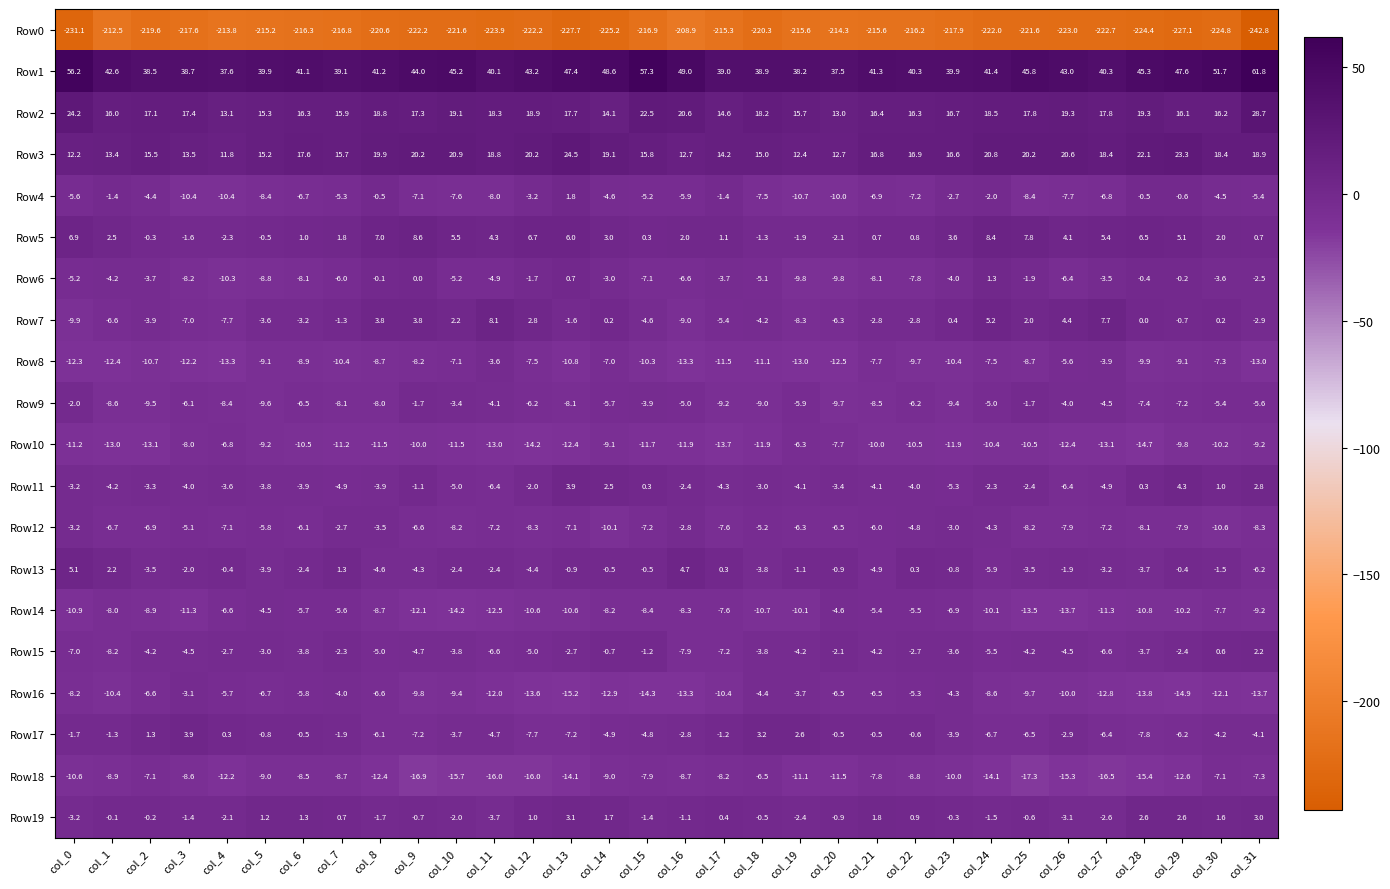

At which category is the sum across all series the highest?

col_30